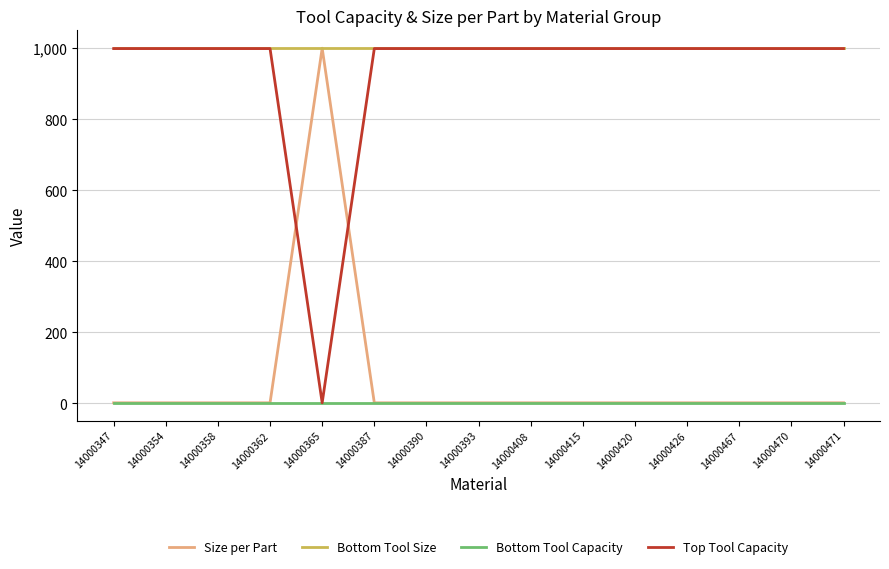

Between which two adjacent categories do Size per Part and Top Tool Capacity first intersect?

14000362 and 14000365